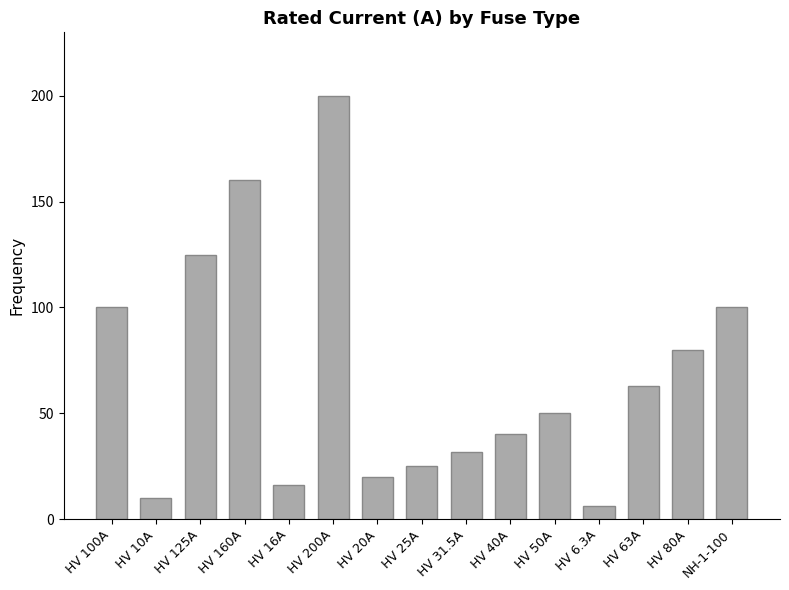

At which category does the chart reach its minimum across all series?

HV 6.3A